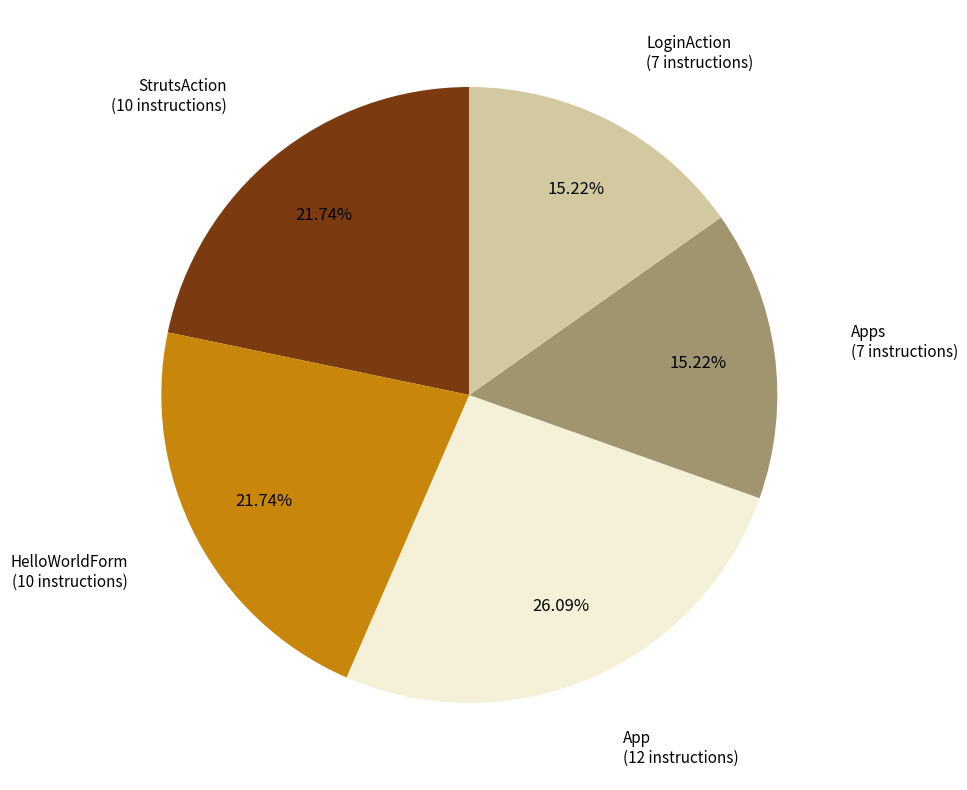

Does any single category account for the majority?

No